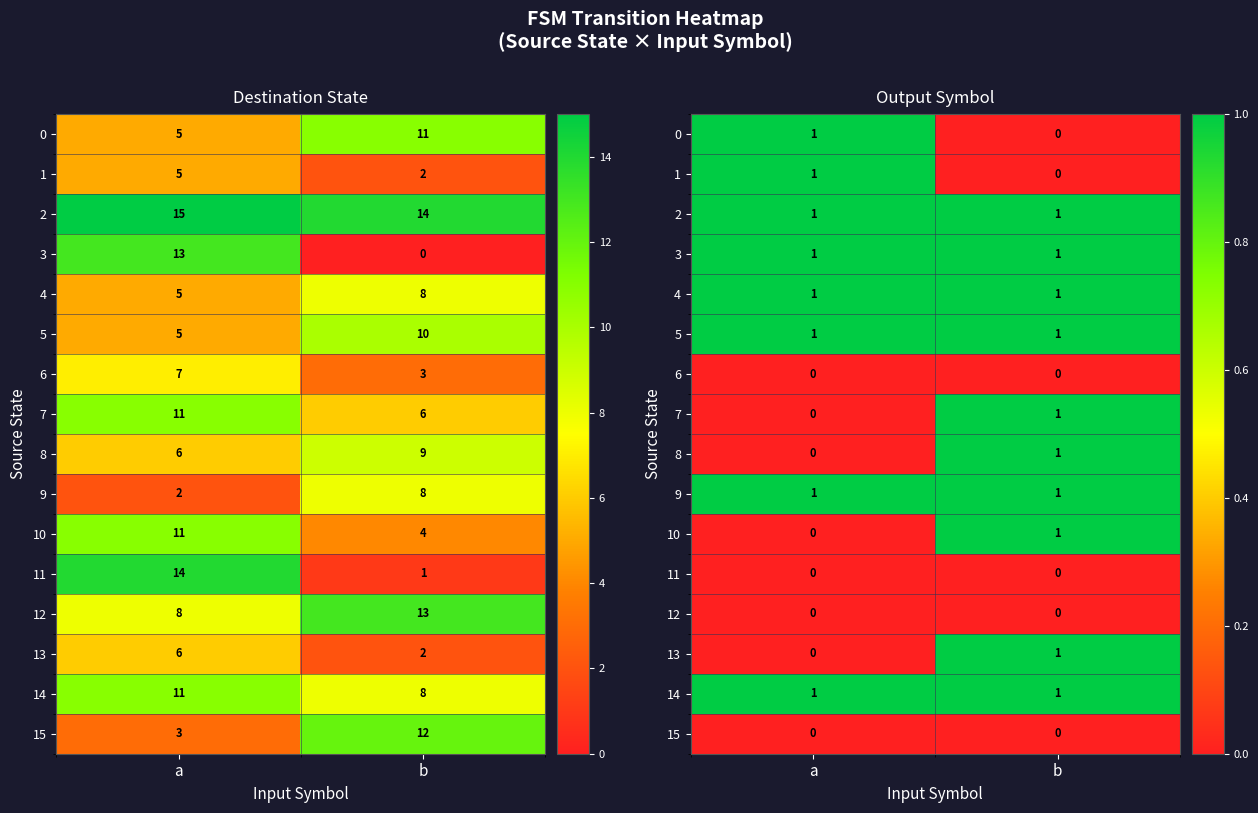

True or false: 13 has a value of 1 at b.

True